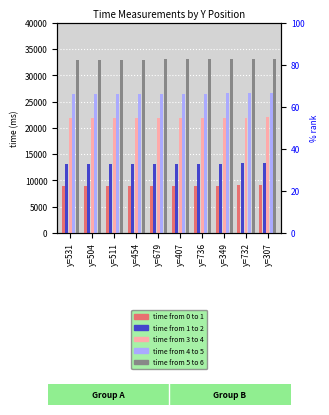

Reading right to left, transcribe all the data shown in this chart.

time from 0 to 1: 9013	9010	9007	9005	9002	9000	8997	8993	8990	8986
time from 1 to 2: 13234	13215	13195	13177	13157	13138	13119	13099	13081	13071
time from 3 to 4: 21969	21948	21929	21909	21889	21868	21847	21827	21807	21798
time from 4 to 5: 26583	26563	26543	26521	26501	26480	26460	26439	26421	26409
time from 5 to 6: 33120	33100	33079	33060	33039	33020	32999	32980	32960	32949